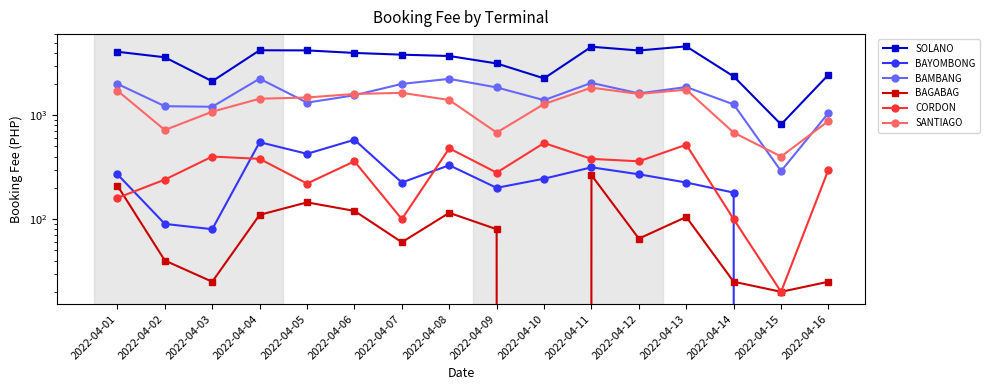

Which series changed the most between 2022-04-09 and 2022-04-10?

SOLANO